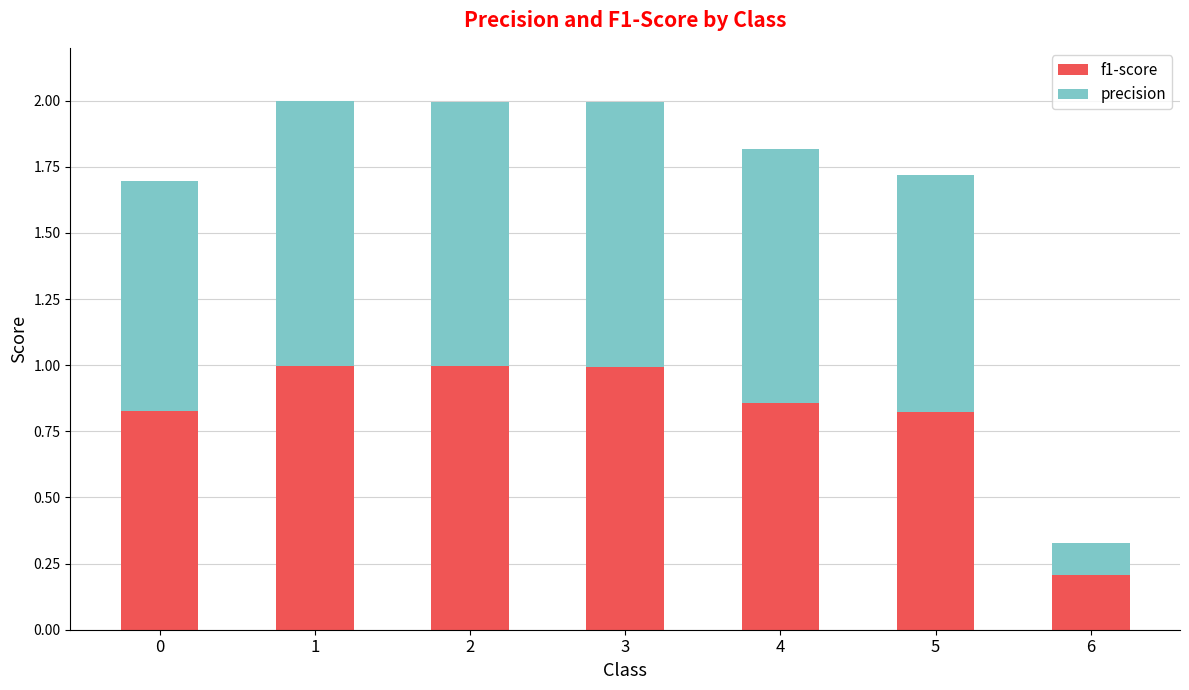

How many categories are shown in the chart?

7